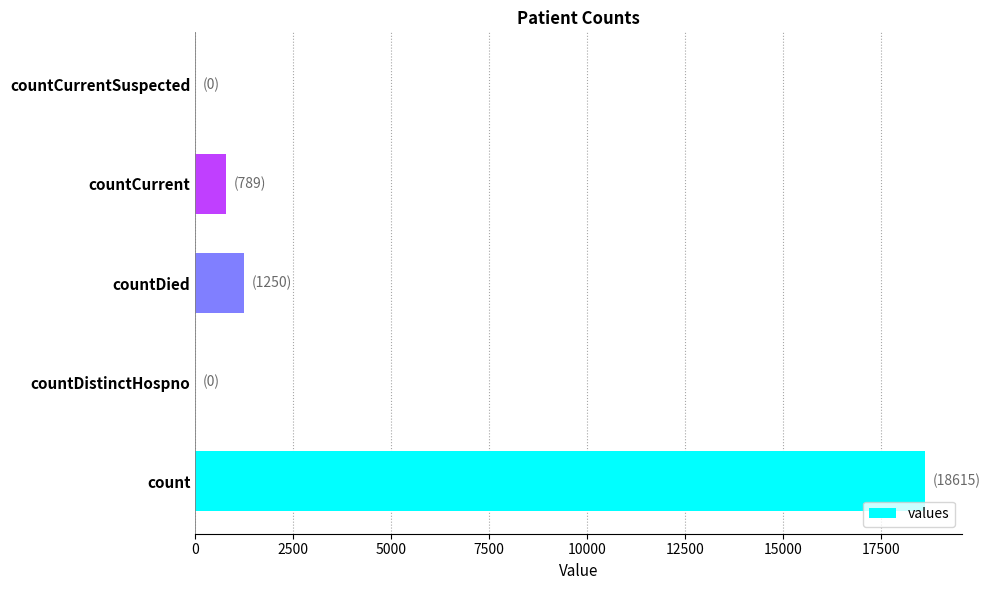

The value at countDistinctHospno is 12457. True or false?

False